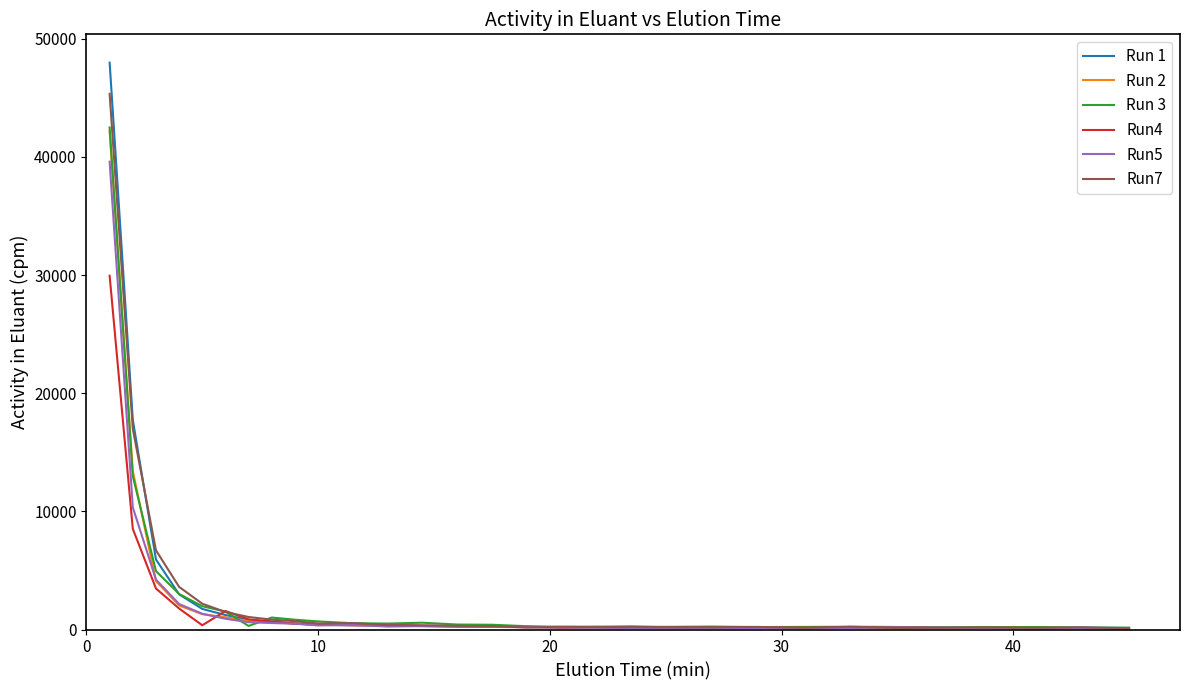

Which series has the widest spread of values?

Run 1